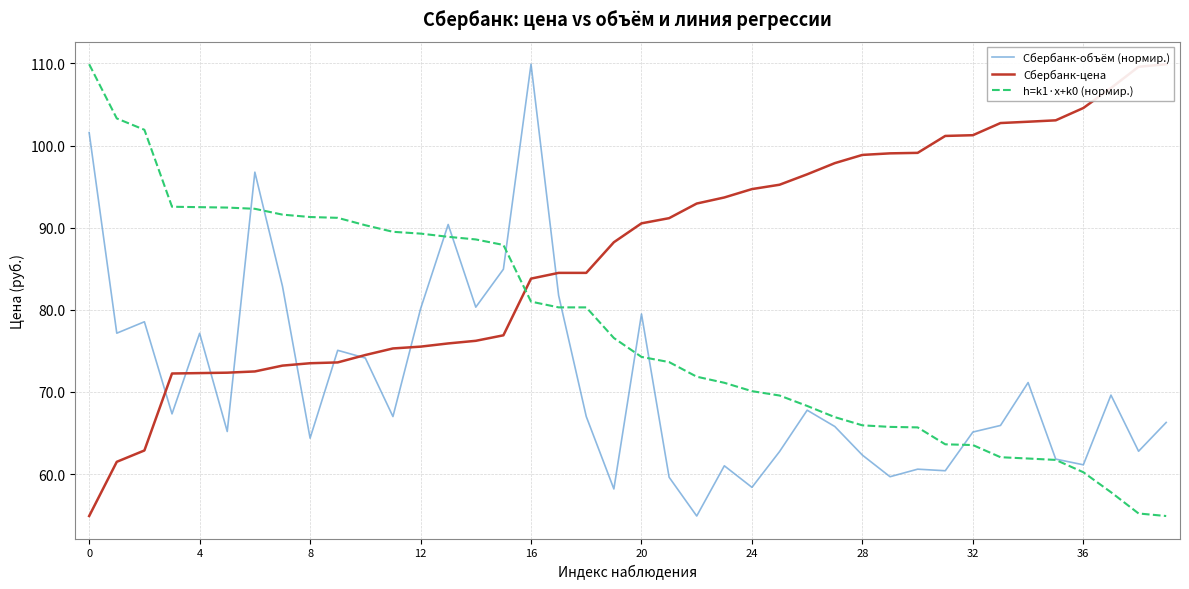

How many values in the Сбербанк-цена series are below 90?

20